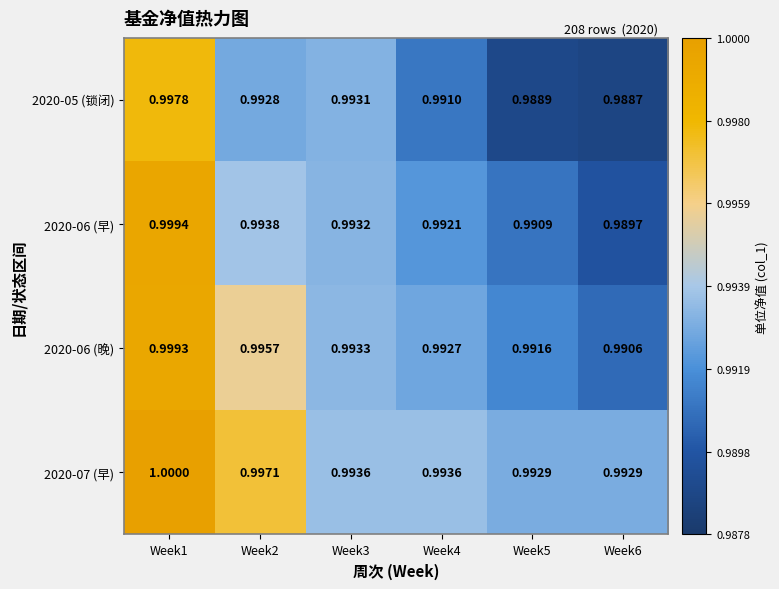

Is the value of 2020-06 (晚) at Week1 greater than the value of 2020-06 (早) at Week2?

Yes